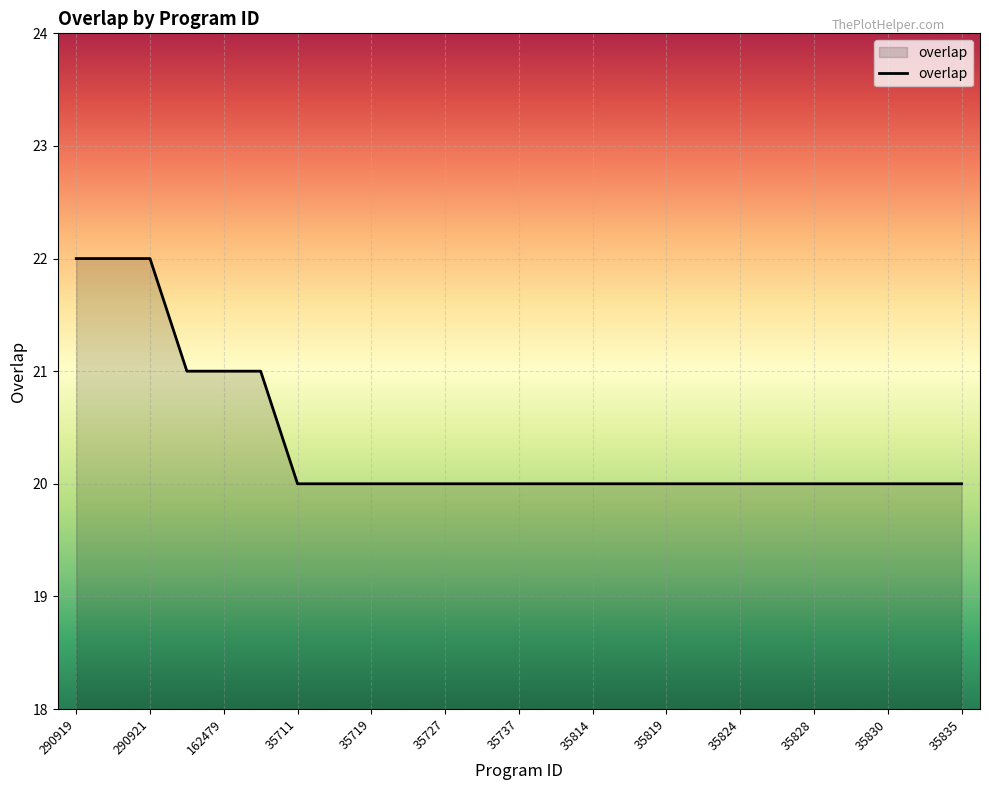

Does the chart display data point markers on the line(s)?

No